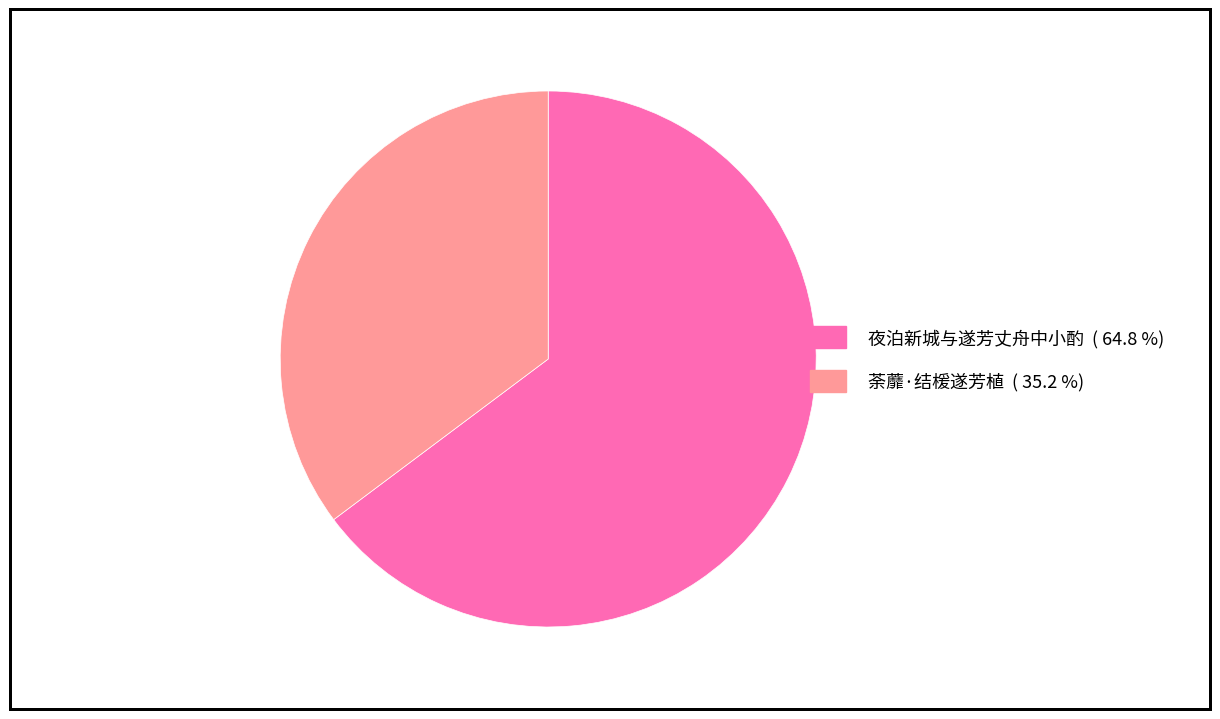

What is the smallest slice in the pie chart?

荼蘼·结楥遂芳植